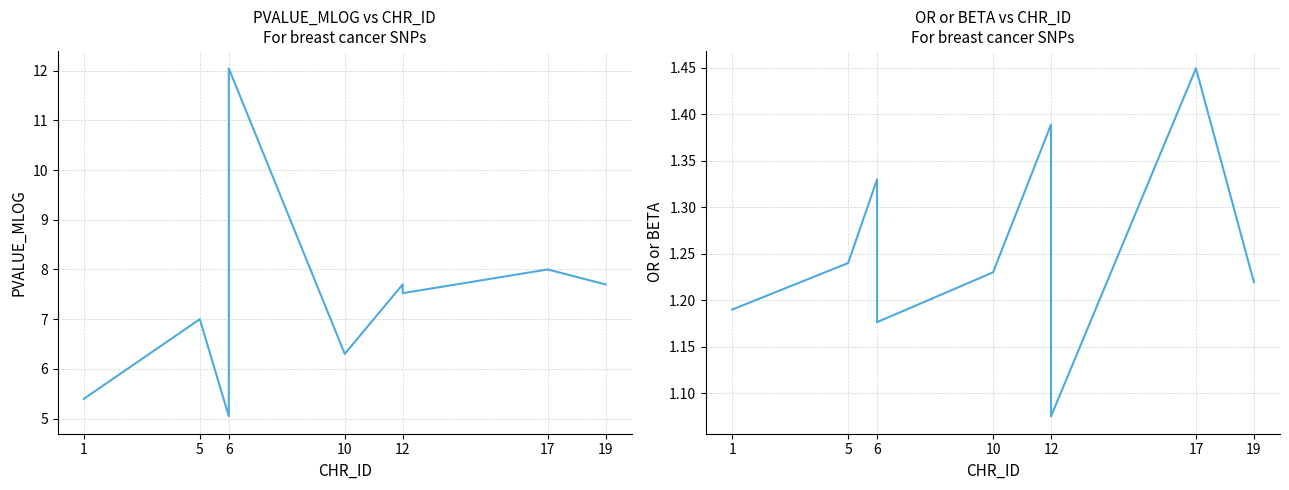

Reading right to left, extract all data points from this chart.

PVALUE_MLOG: 7.7	8.0	7.5	7.7	6.3	12.0	5.0	7.0	5.4
OR or BETA: 1.2	1.4	1.1	1.4	1.2	1.2	1.3	1.2	1.2